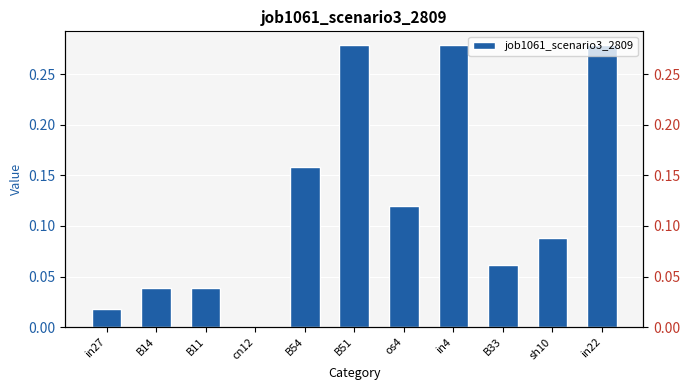

What is the change in value from in27 to os4?

+0.1